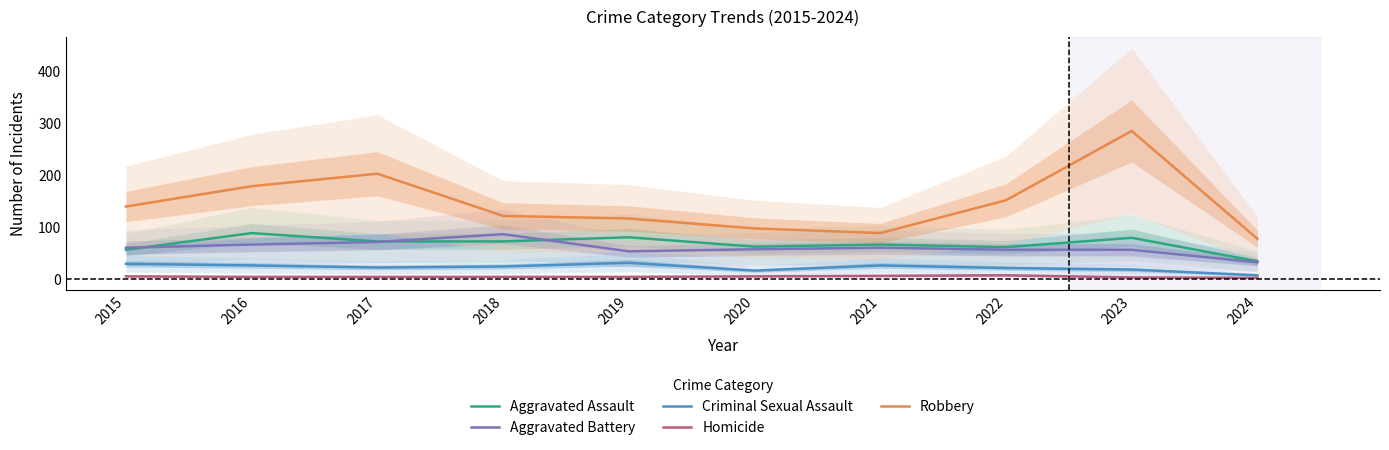

True or false: Aggravated Assault and Homicide cross at least once.

False